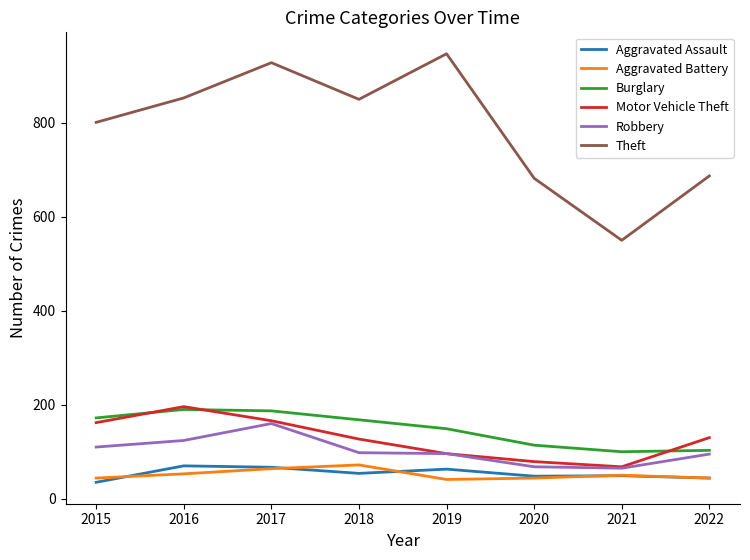

What is the spread (max minus min) of values at 2022?

643